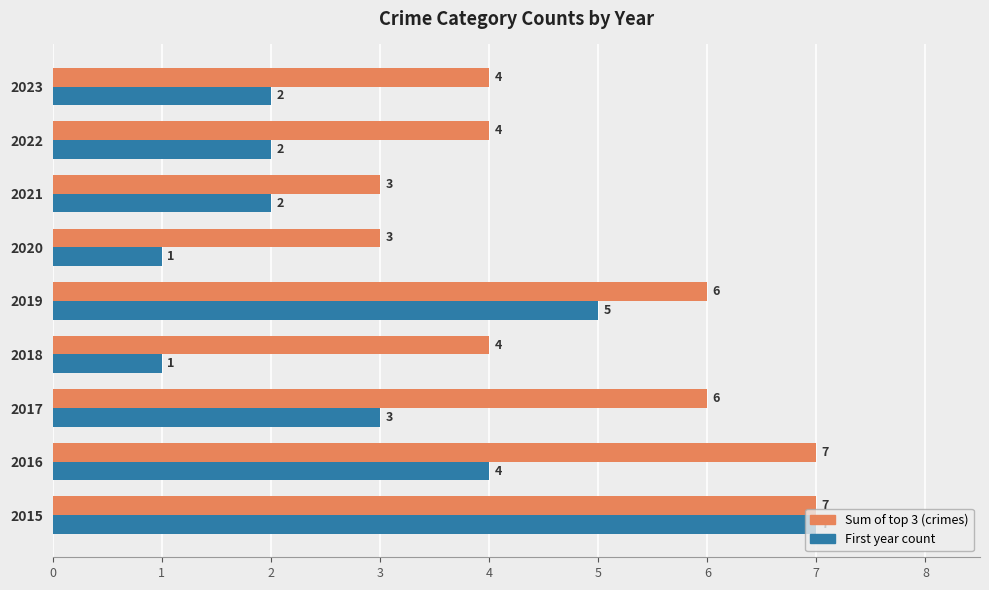

How many data points in Sum of top 3 (crimes) are less than 4?

2